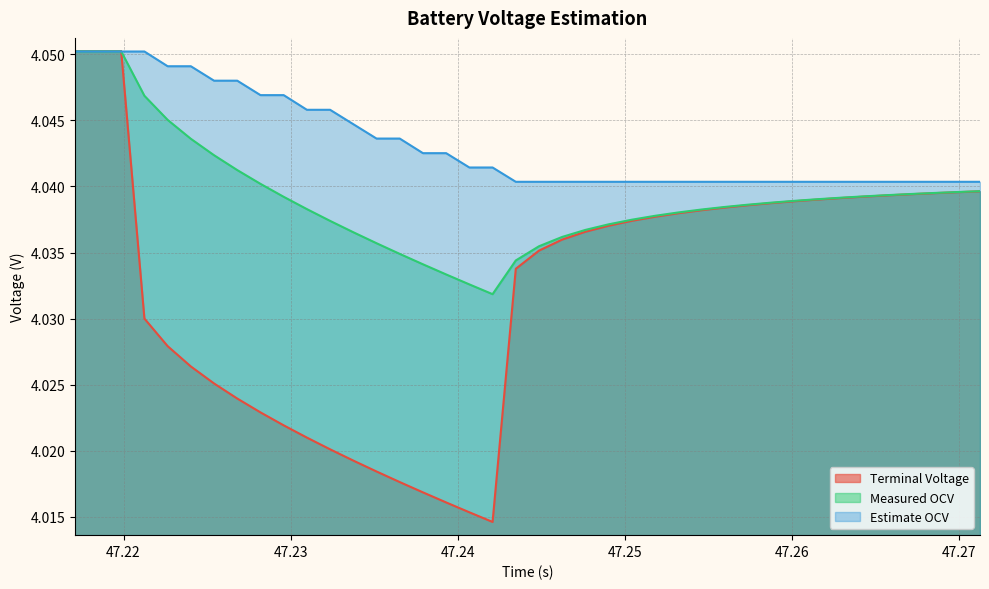

Which series has the largest range (max minus min)?

Terminal Voltage